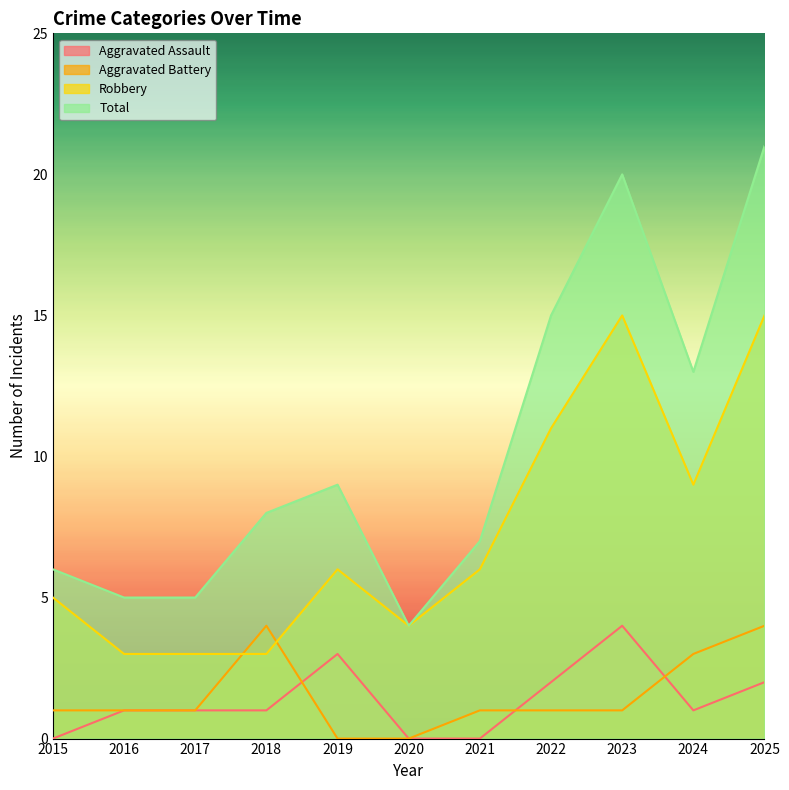

Rank the series by their maximum value, from lowest to highest.

Aggravated Assault, Aggravated Battery, Robbery, Total